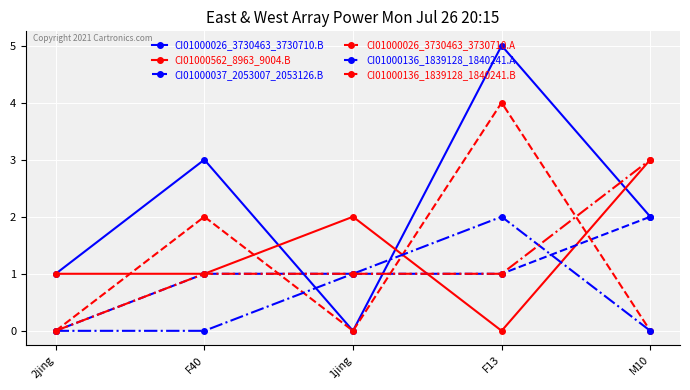

Where do CI01000026_3730463_3730710.A and CI01000562_8963_9004.B first cross each other?

2jing and F40